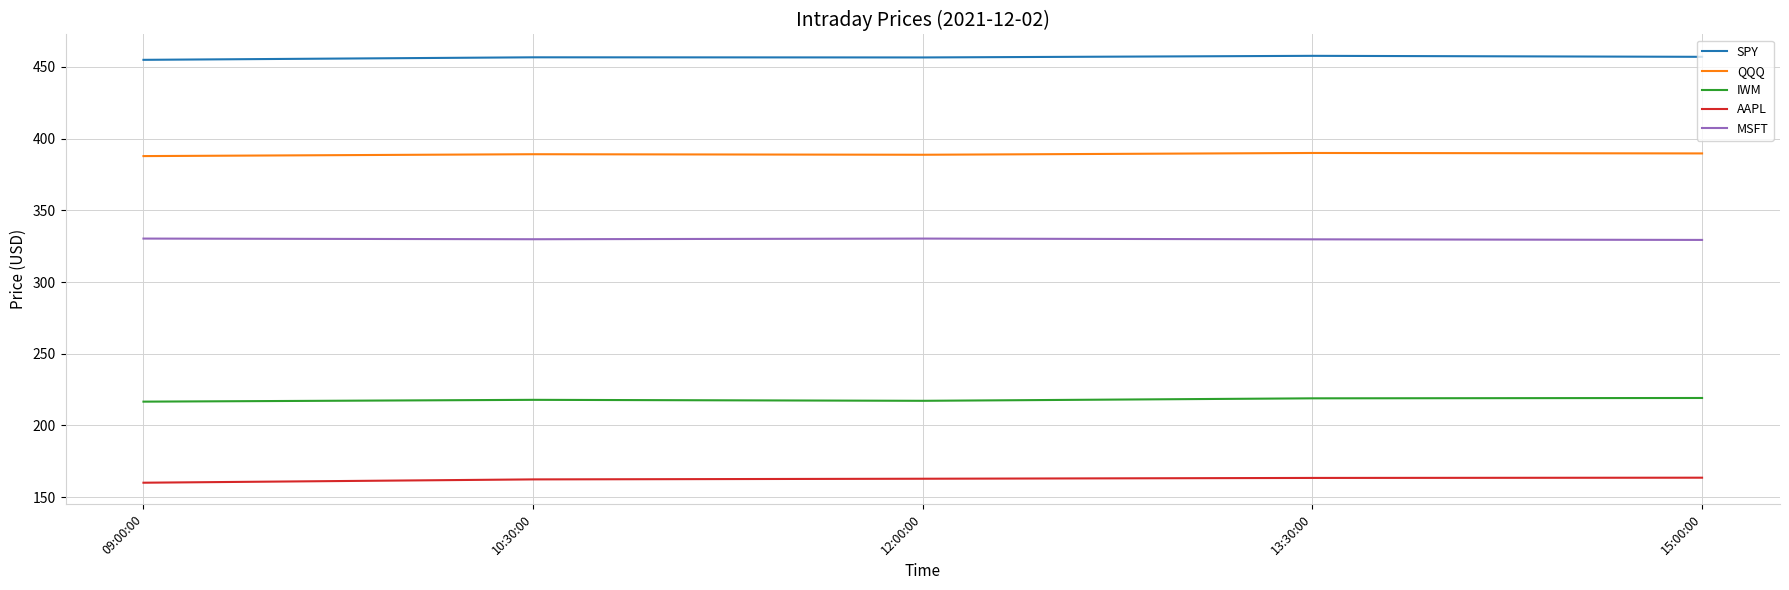

True or false: MSFT and IWM cross at least once.

False